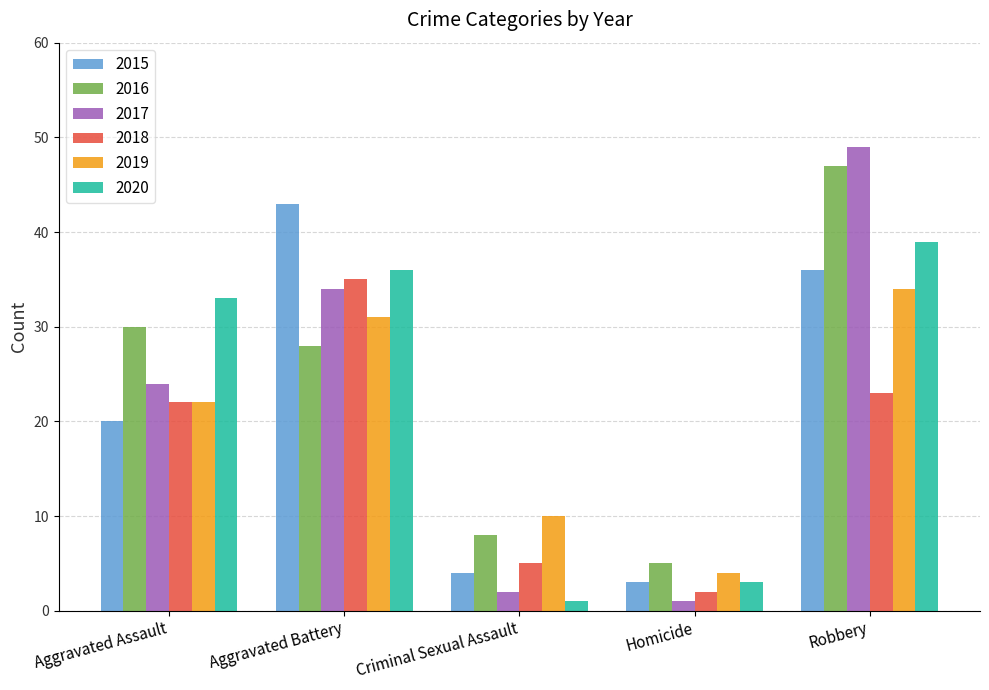

Reading right to left, what are all the values shown in this chart?

2015: Robbery=36	Homicide=3	Criminal Sexual Assault=4	Aggravated Battery=43	Aggravated Assault=20
2016: Robbery=47	Homicide=5	Criminal Sexual Assault=8	Aggravated Battery=28	Aggravated Assault=30
2017: Robbery=49	Homicide=1	Criminal Sexual Assault=2	Aggravated Battery=34	Aggravated Assault=24
2018: Robbery=23	Homicide=2	Criminal Sexual Assault=5	Aggravated Battery=35	Aggravated Assault=22
2019: Robbery=34	Homicide=4	Criminal Sexual Assault=10	Aggravated Battery=31	Aggravated Assault=22
2020: Robbery=39	Homicide=3	Criminal Sexual Assault=1	Aggravated Battery=36	Aggravated Assault=33